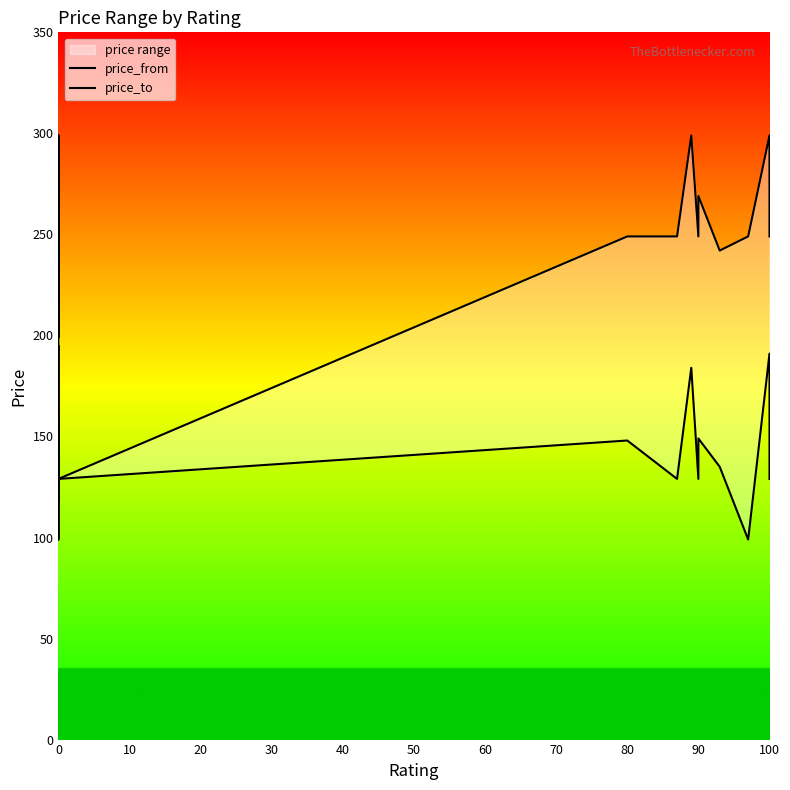

True or false: price_to and price_from cross at least once.

False